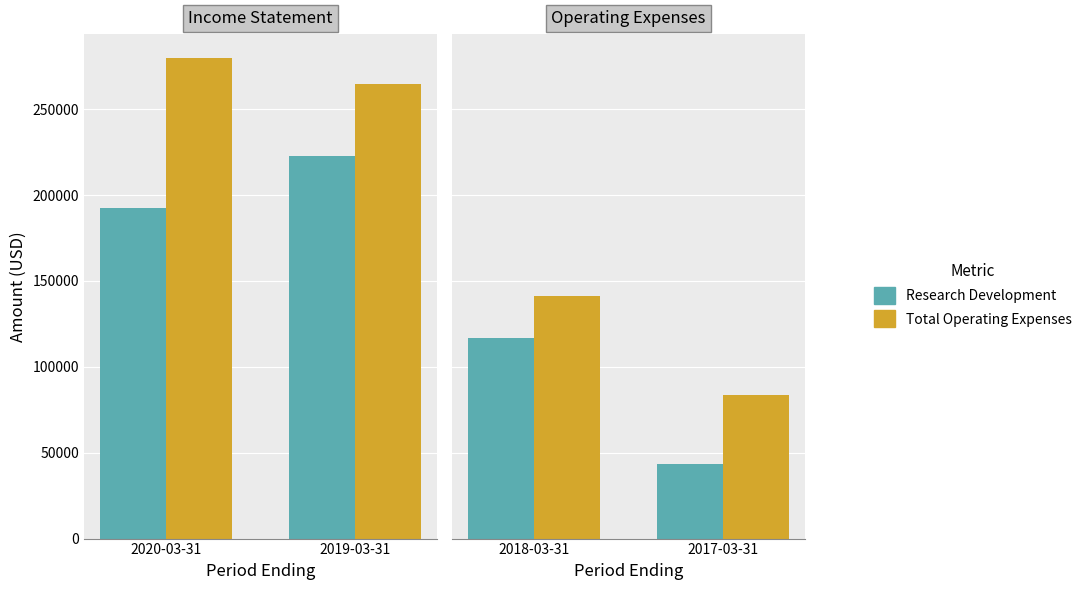

What are all the series names shown in the legend?

Research Development, Total Operating Expenses